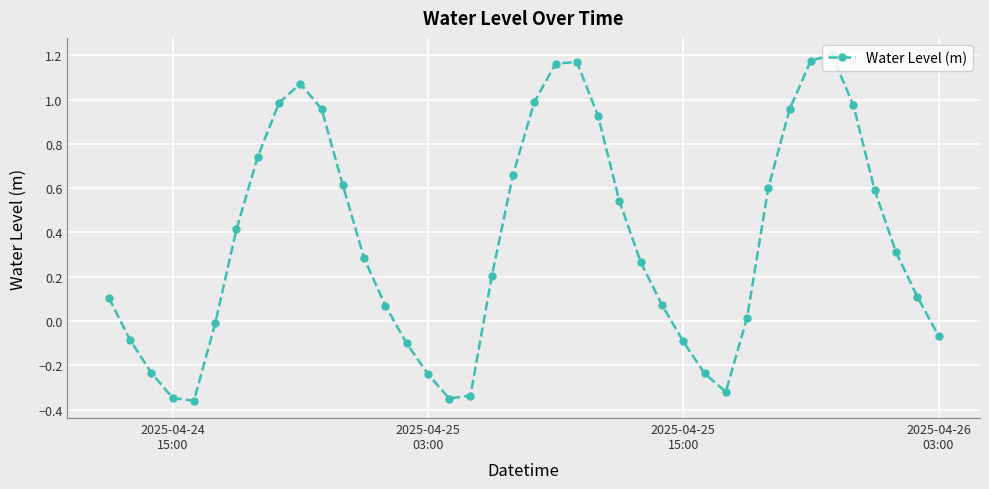

True or false: the data has more than 0 interior local peaks.

True